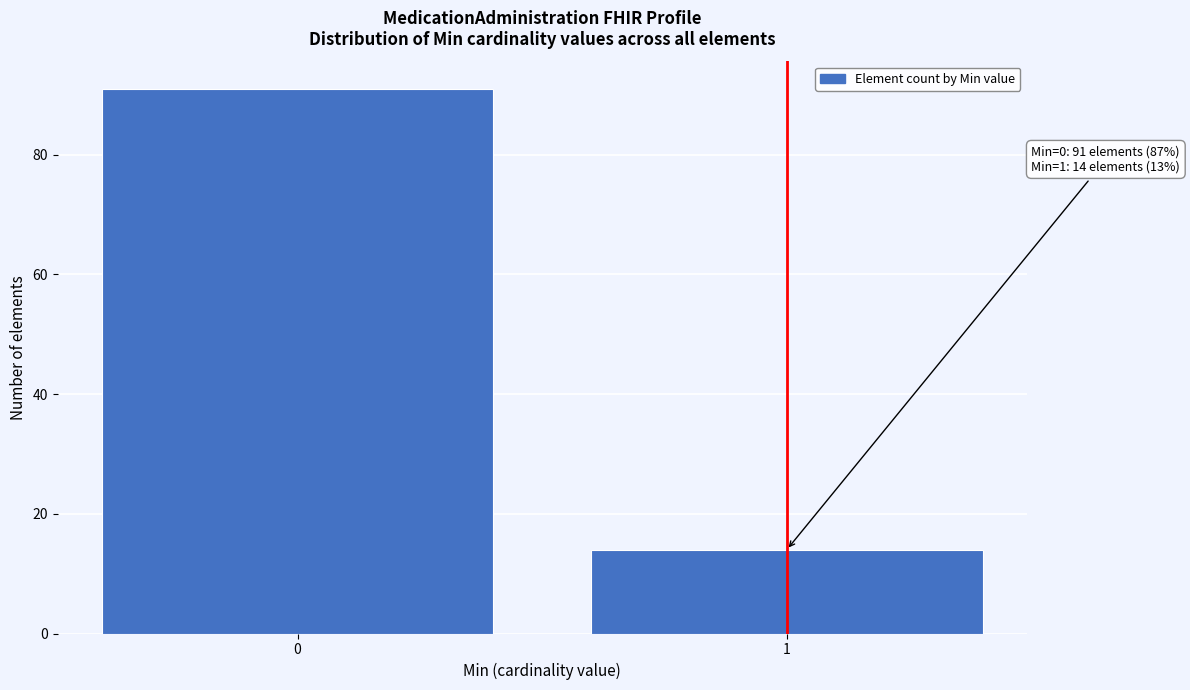

Reading left to right, list all the values displayed in this chart.

91	14